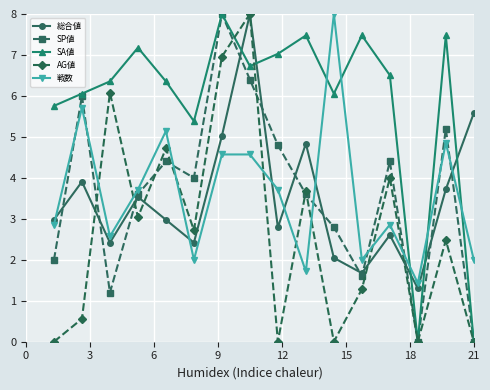

In 総合値, how many points are higher than both neighbors (excluding endpoints)?

5